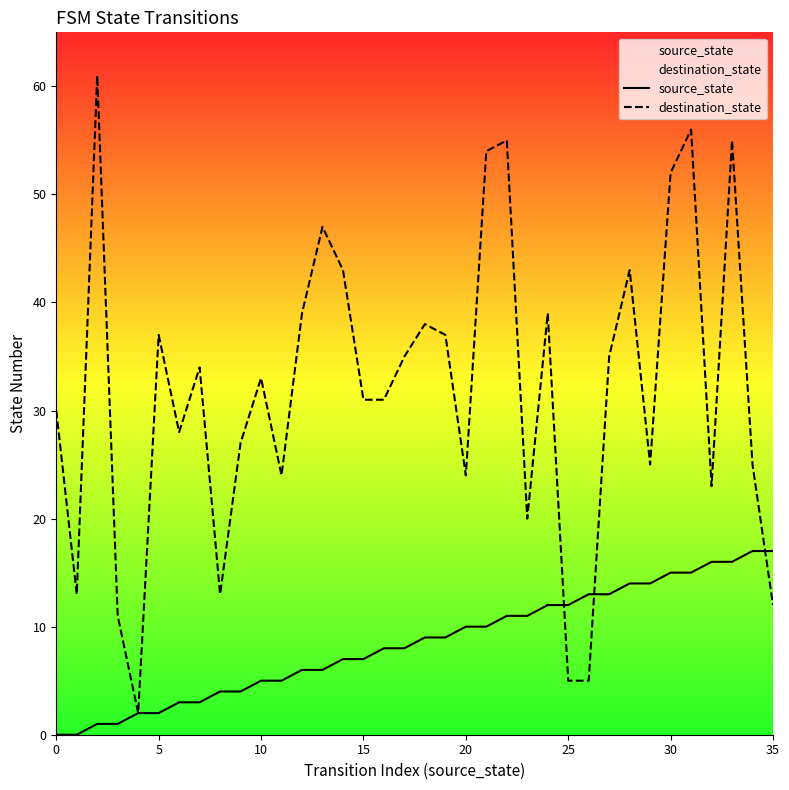

How many data points does each series have?

36